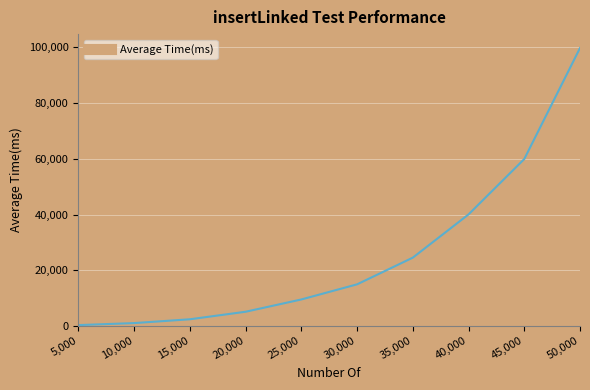

Where is the data nearest to the value 50043?

45,000